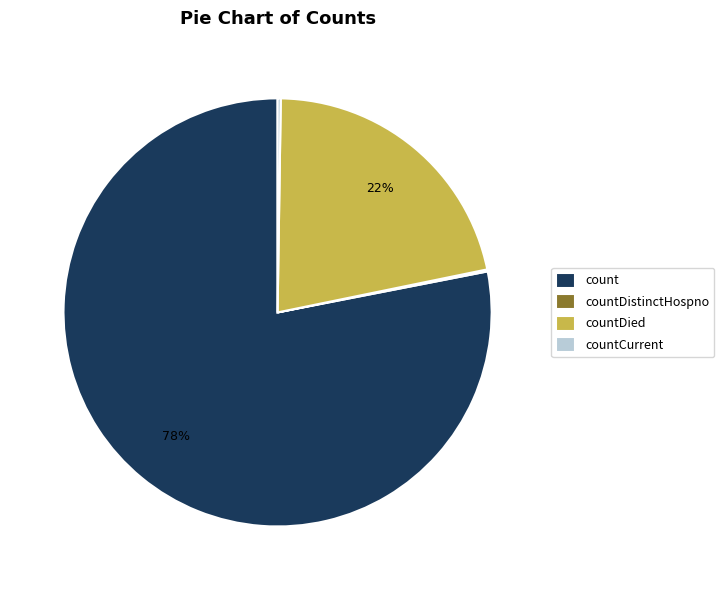

Is there any slice that represents more than half of the pie?

Yes